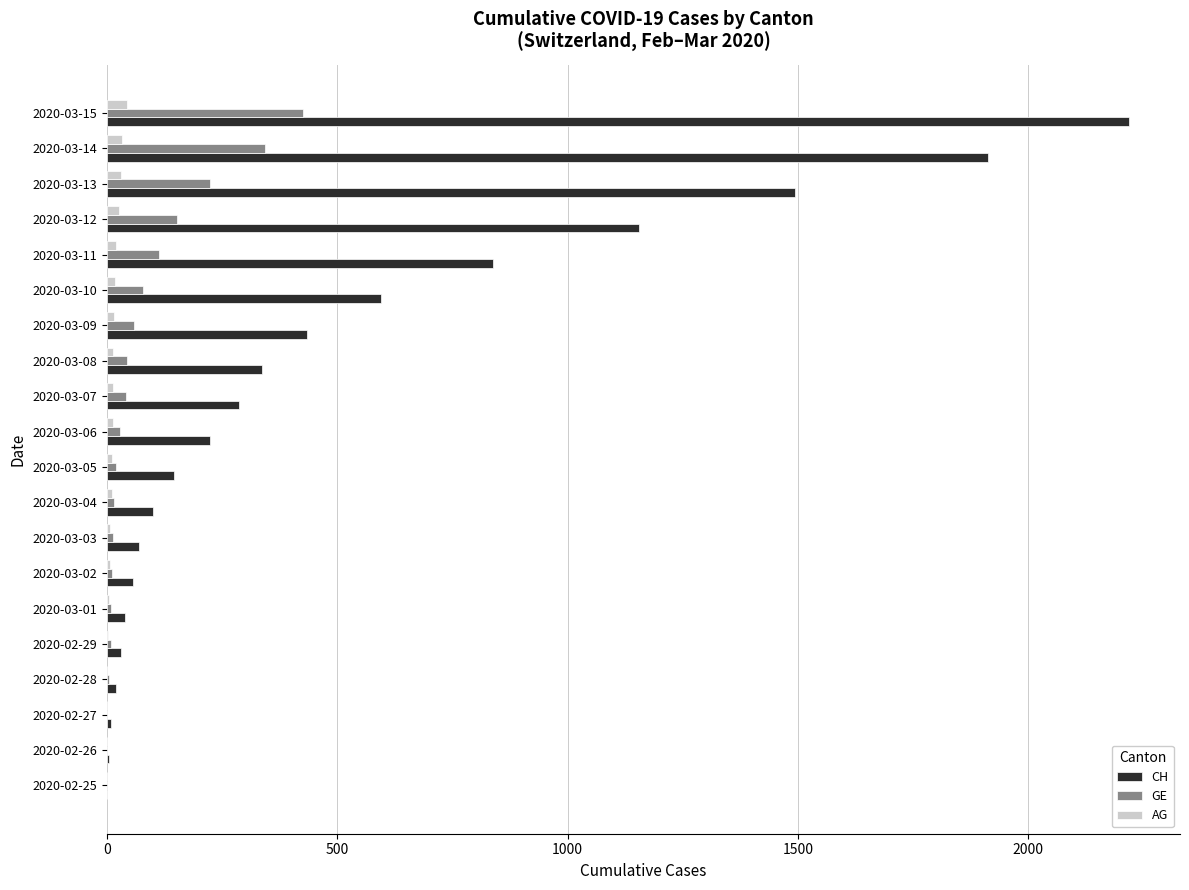

At which label is CH closest to 1109?

2020-03-12